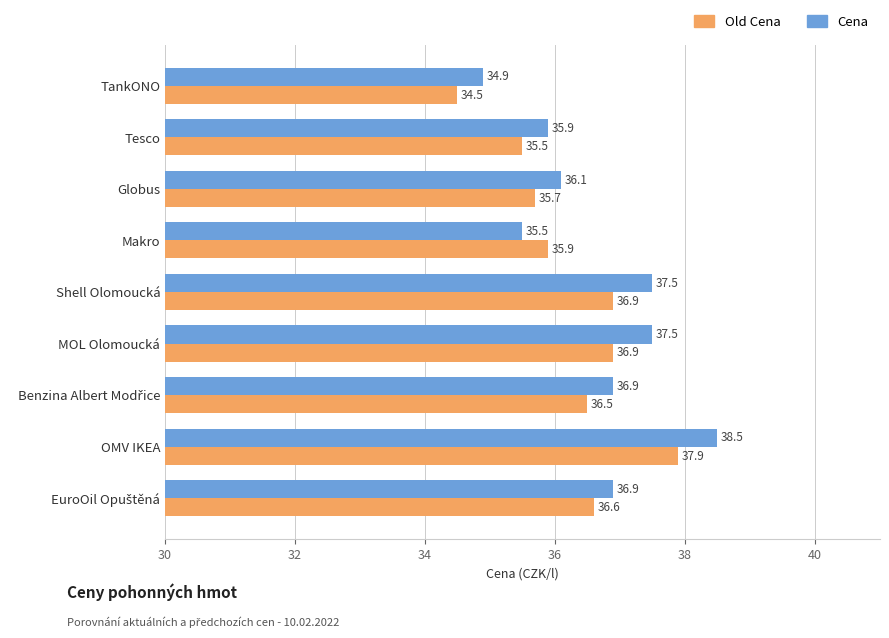

Rank the series by their average value, from lowest to highest.

Old Cena, Cena